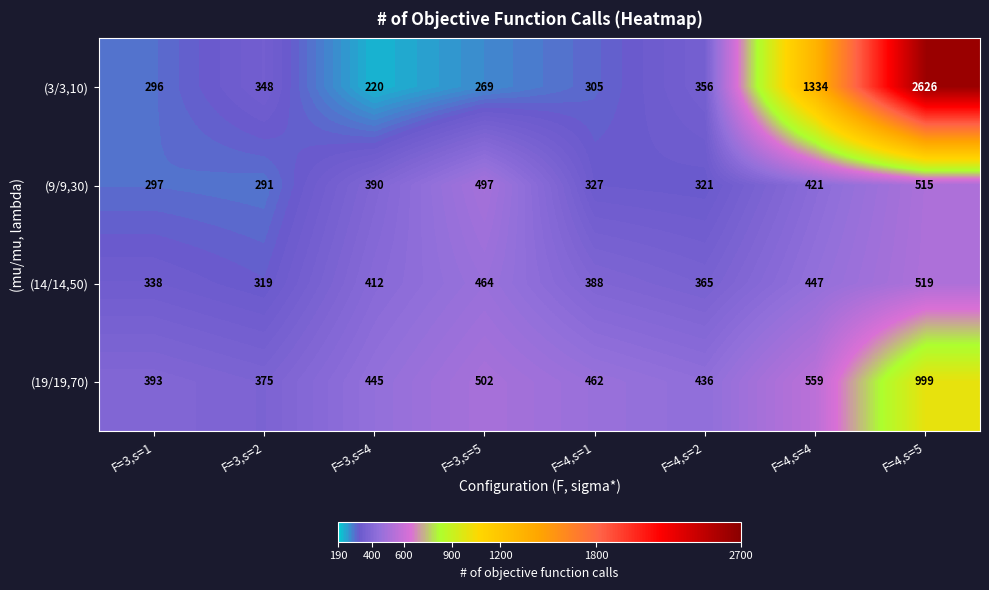

Which category has the lowest value in the (19/19,70) series?

F=3,s=2